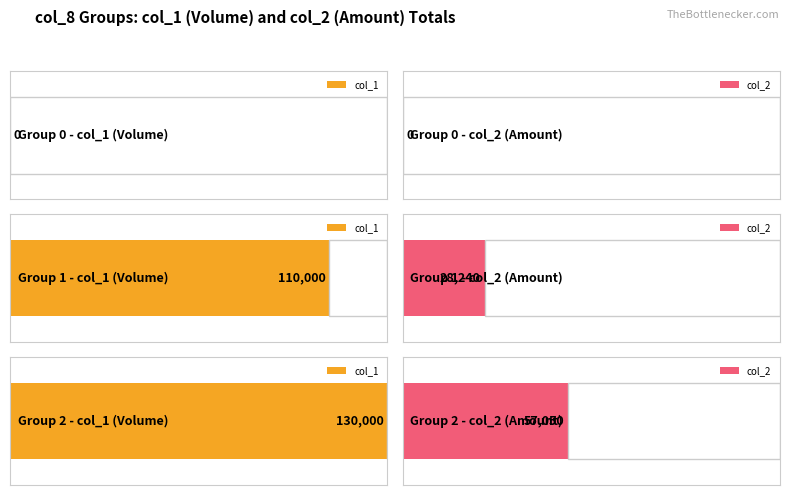

What are all the series names shown in the legend?

col_1, col_2